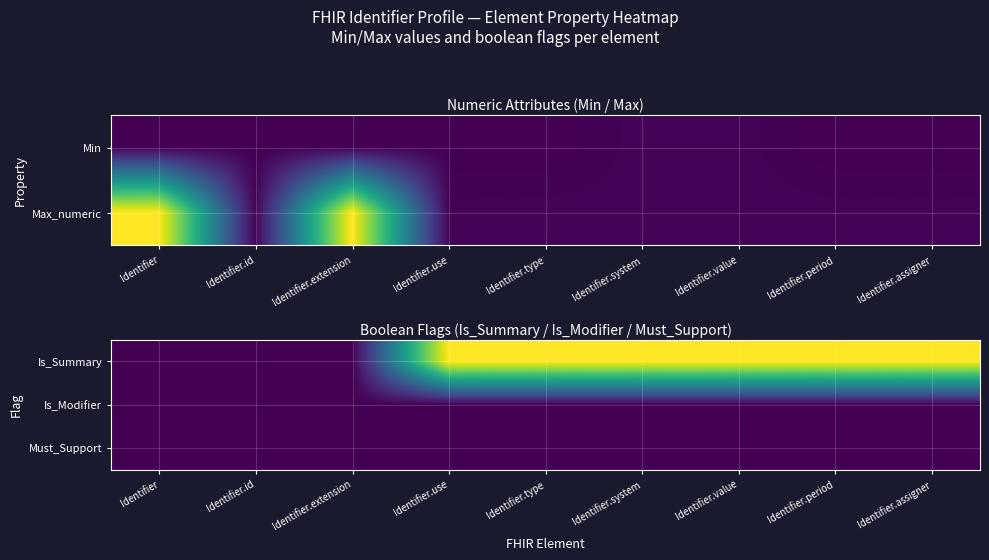

True or false: Must_Support has a value of 0 at Identifier.period.

True